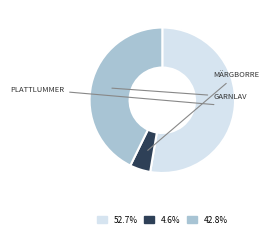

Is there any slice that represents more than half of the pie?

Yes